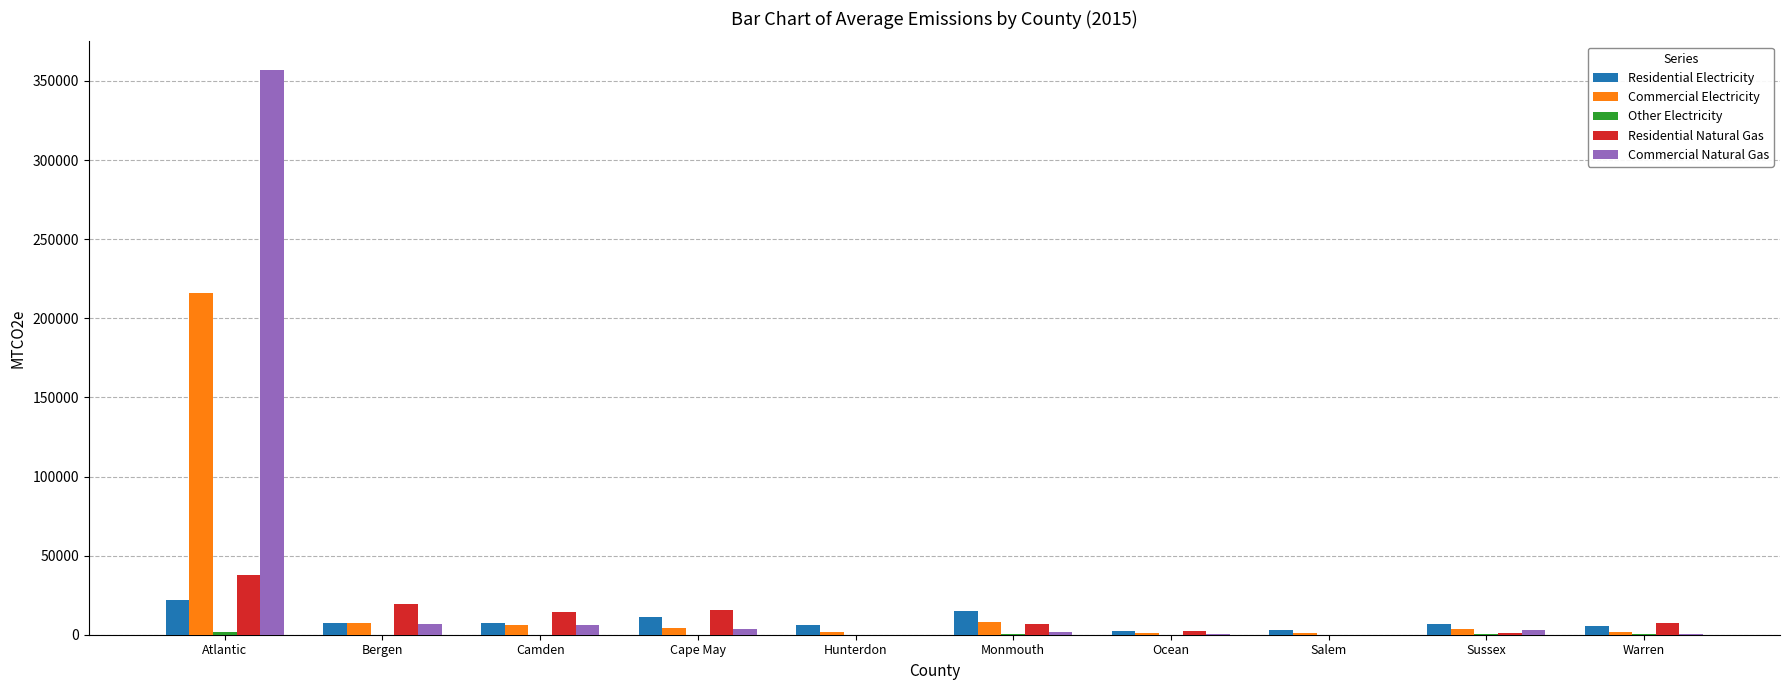

Which category has the highest value in the Commercial Natural Gas series?

Atlantic